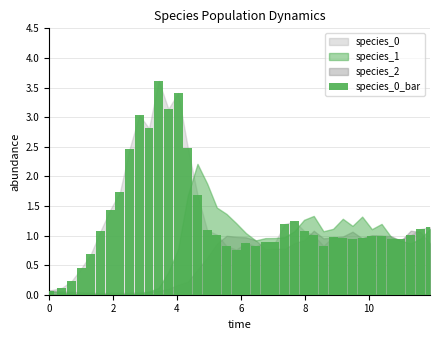

What is the difference between the second highest and second lowest values?

3.3